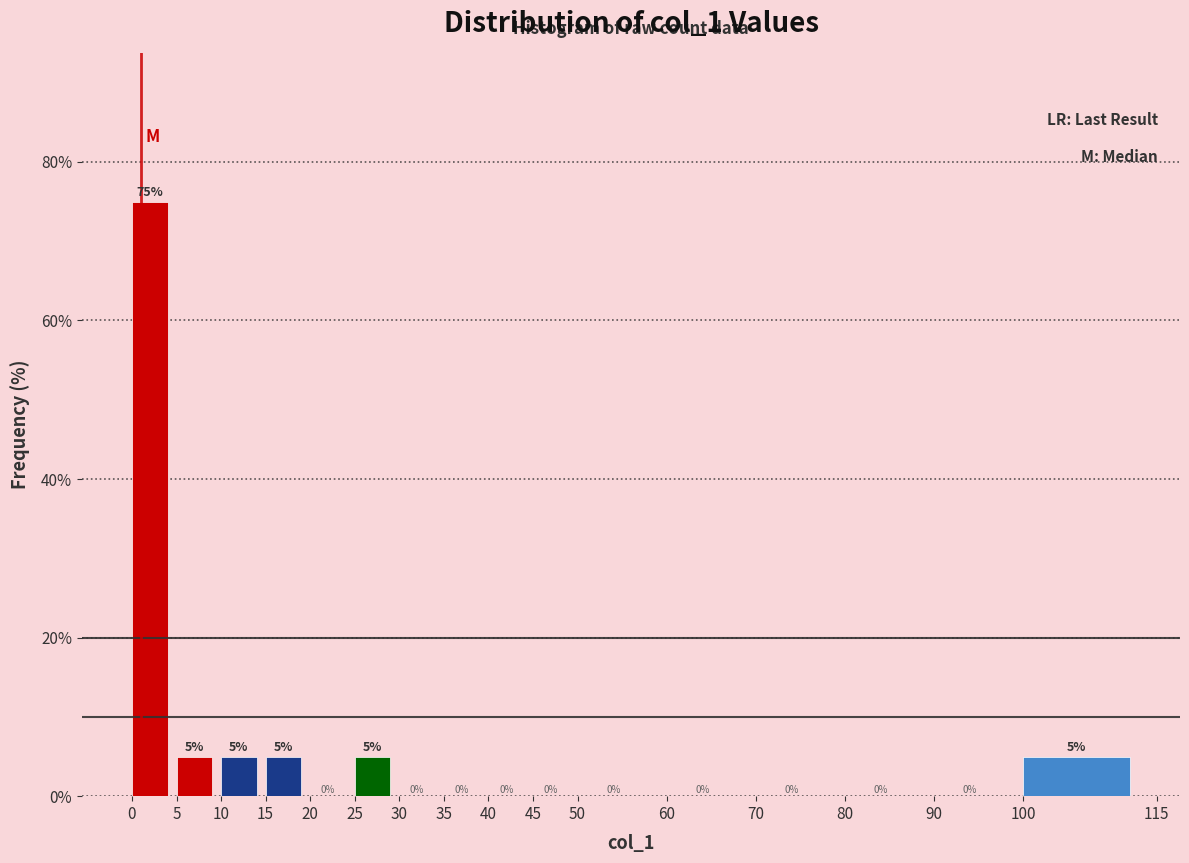

Reading left to right, transcribe this chart: for each bar, give the range it covers on the x-axis and its height.

0 to 5: 75
5 to 10: 5
10 to 15: 5
15 to 20: 5
20 to 25: 0
25 to 30: 5
30 to 35: 0
35 to 40: 0
40 to 45: 0
45 to 50: 0
50 to 60: 0
60 to 70: 0
70 to 80: 0
80 to 90: 0
90 to 100: 0
100 to 115: 5